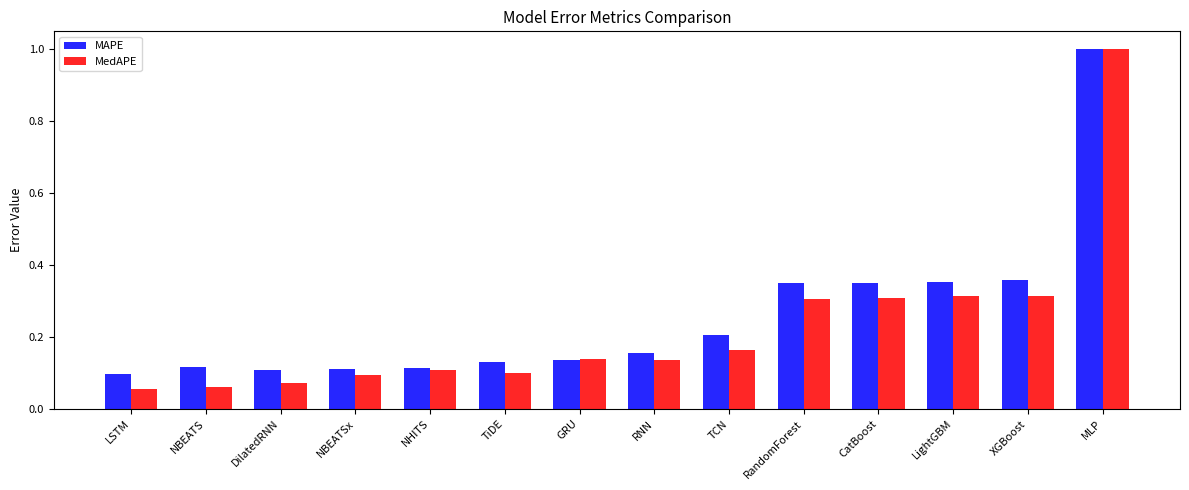

What position from the left is CatBoost?

11